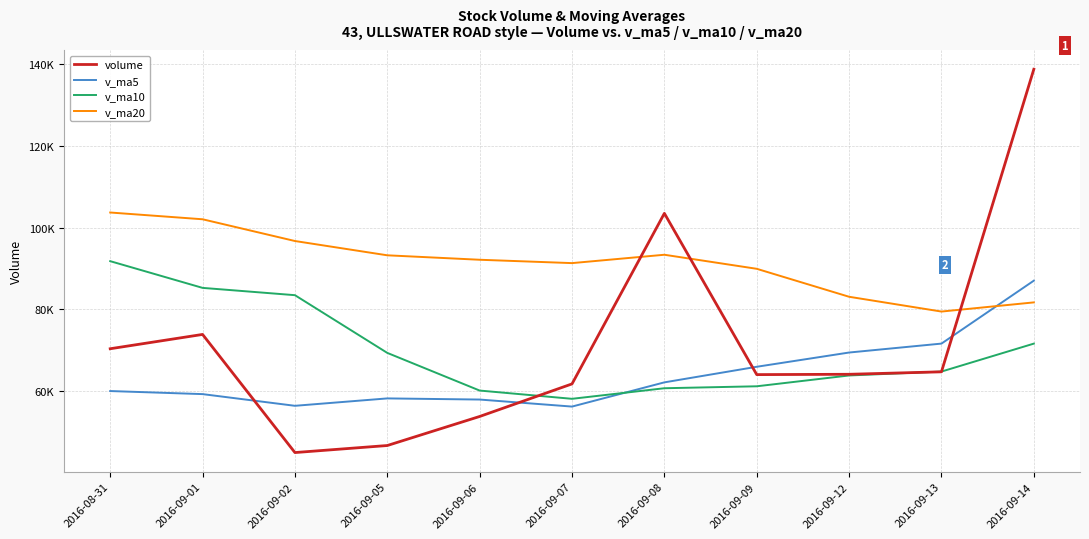

Where do v_ma5 and v_ma10 first cross each other?

2016-09-07 and 2016-09-08